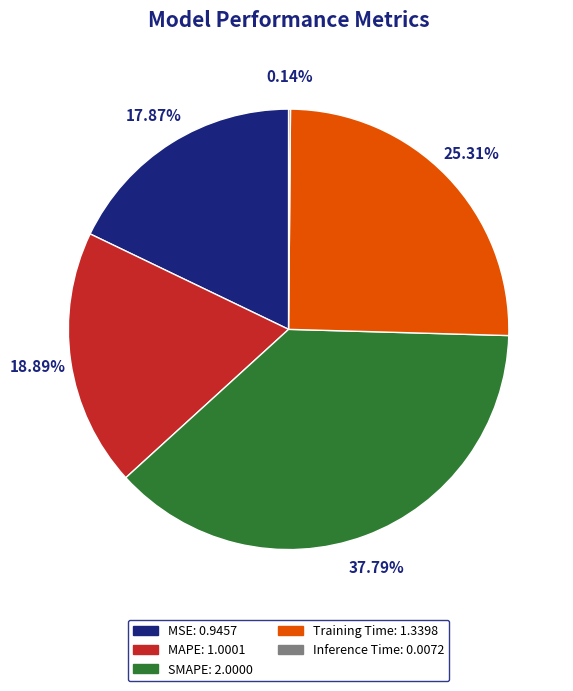

Which category has the biggest portion of the pie?

SMAPE